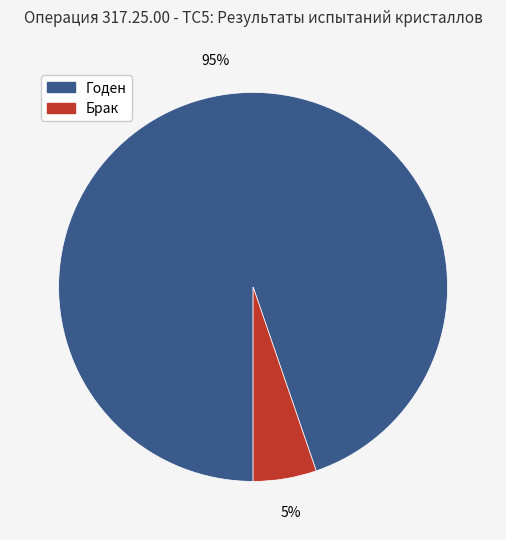

The Годен slice represents 95% of the pie. True or false?

True